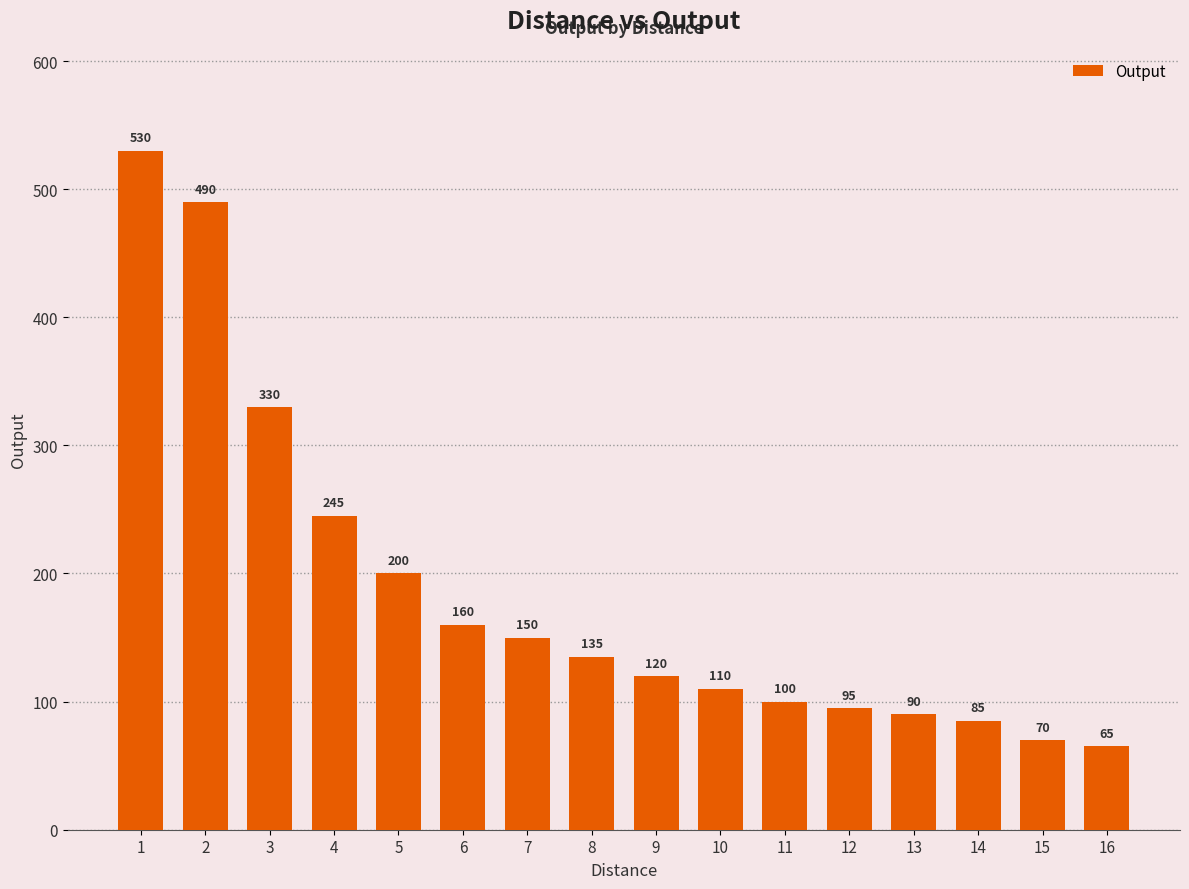

How many series are shown in this chart?

1